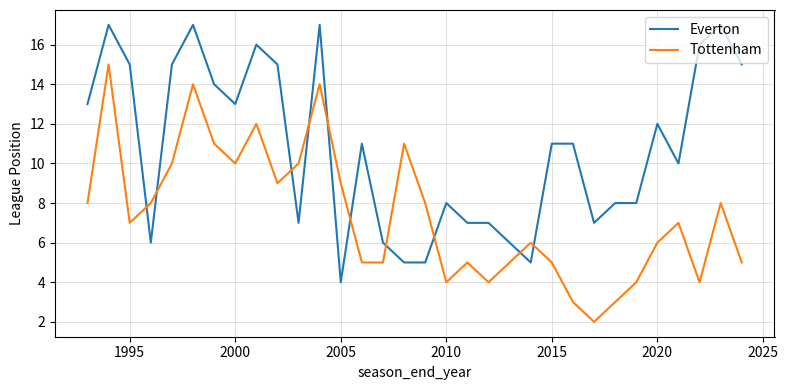

Reading left to right, what are all the values shown in this chart?

Everton: 13	17	15	6	15	17	14	13	16	15	7	17	4	11	6	5	5	8	7	7	6	5	11	11	7	8	8	12	10	16	17	15
Tottenham: 8	15	7	8	10	14	11	10	12	9	10	14	9	5	5	11	8	4	5	4	5	6	5	3	2	3	4	6	7	4	8	5